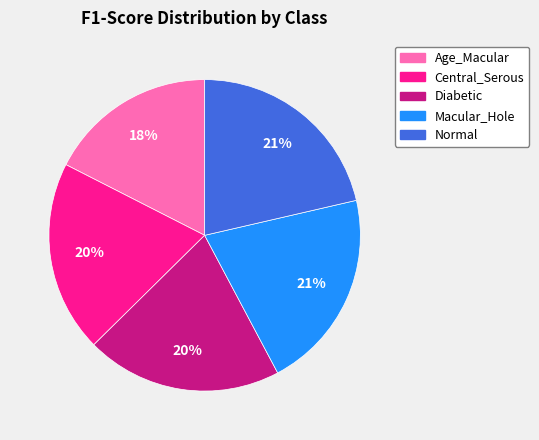

How many segments does this pie chart have?

5